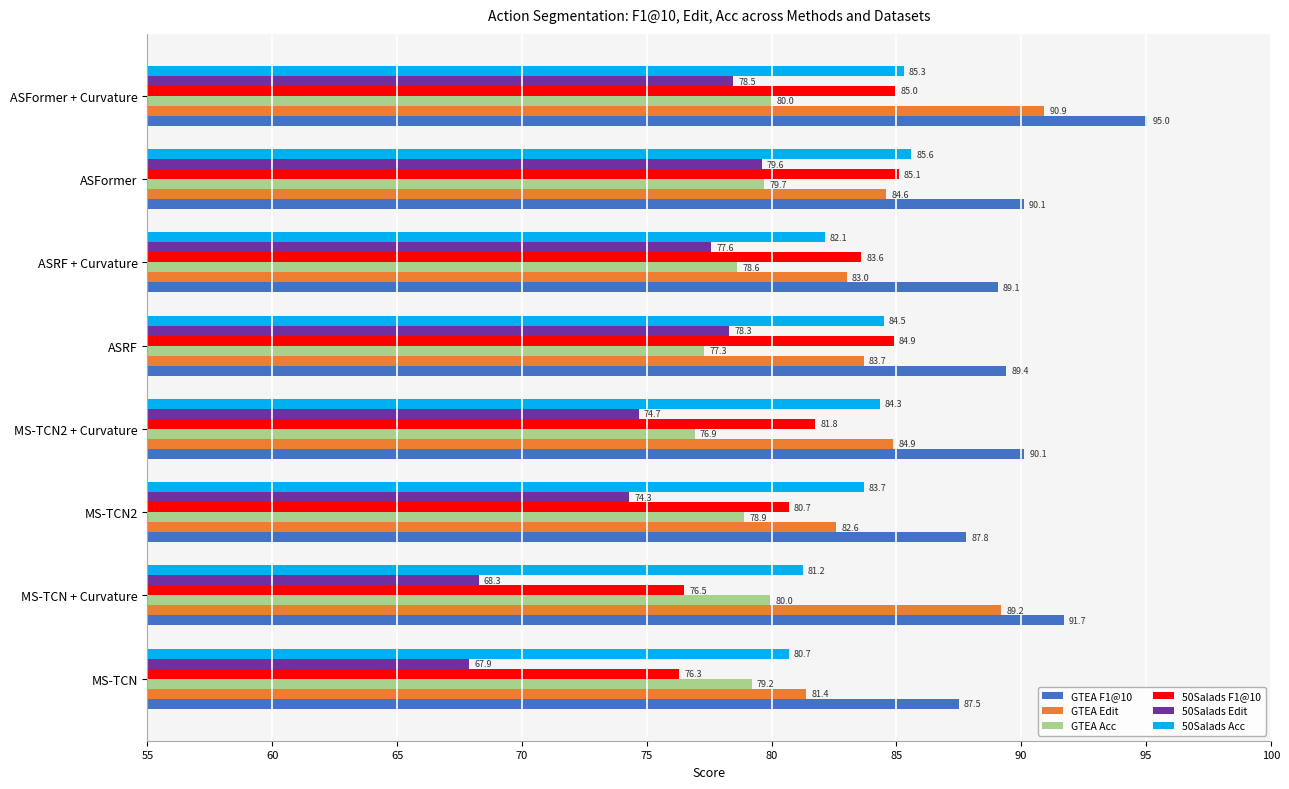

Rank the categories by 50Salads Edit value from highest to lowest.

ASFormer, ASFormer + Curvature, ASRF, ASRF + Curvature, MS-TCN2 + Curvature, MS-TCN2, MS-TCN + Curvature, MS-TCN